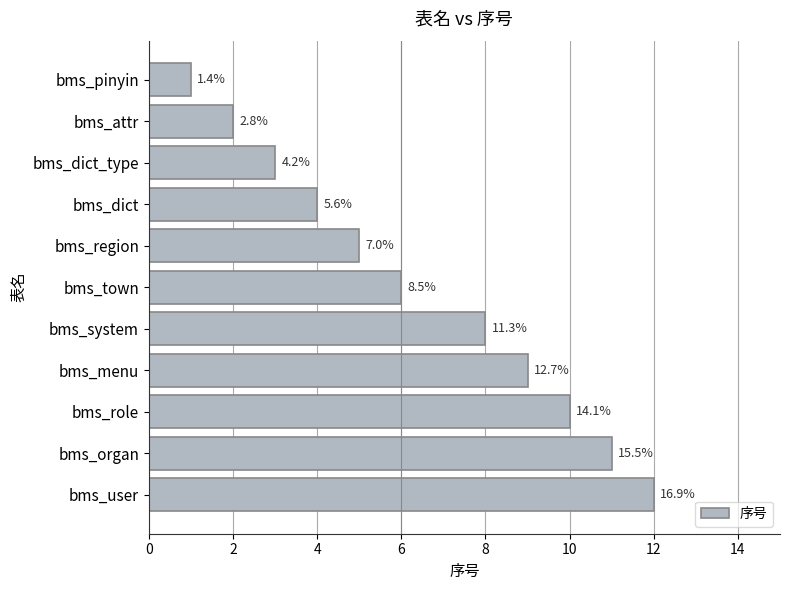

What is the smallest value displayed?

1